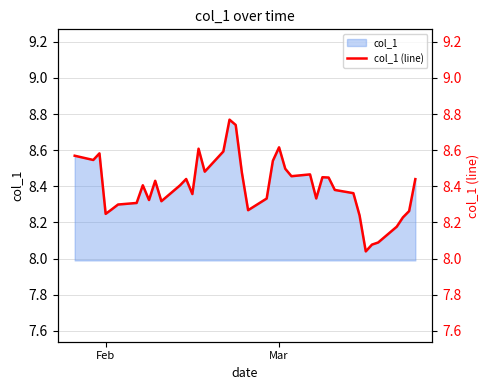

How many interior local valleys (lower than both neighbors) does the data have?

10